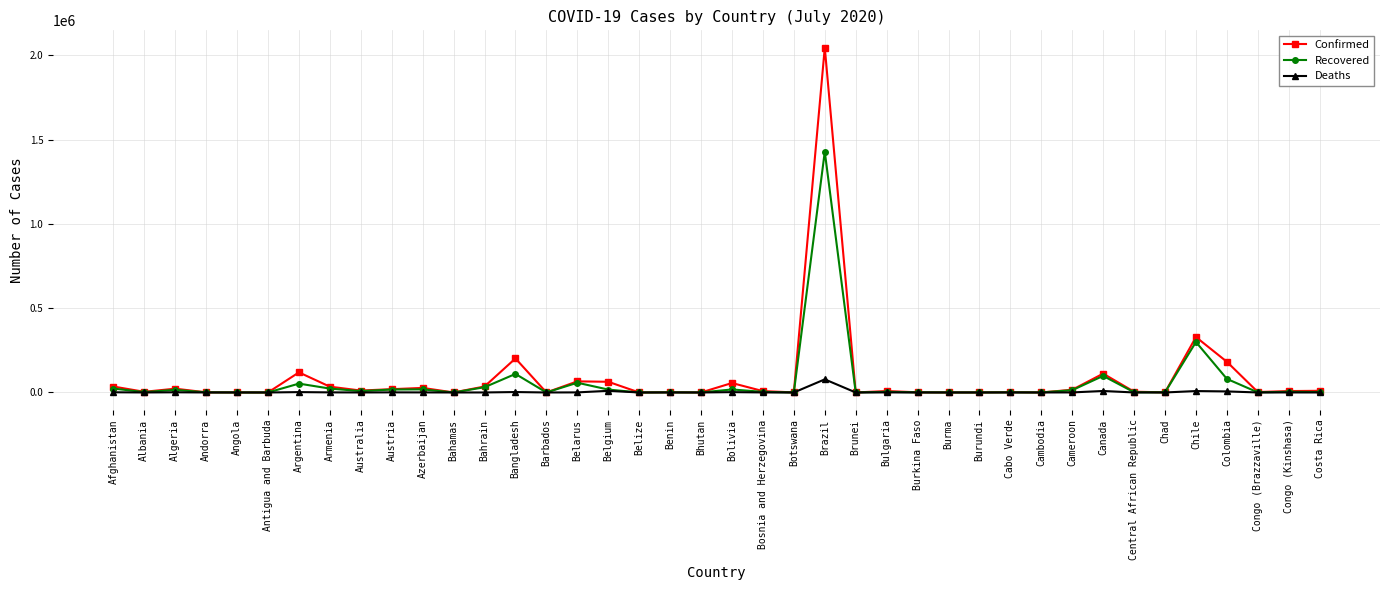

What value does the Recovered series have at Bahamas, to the nearest 10?

90